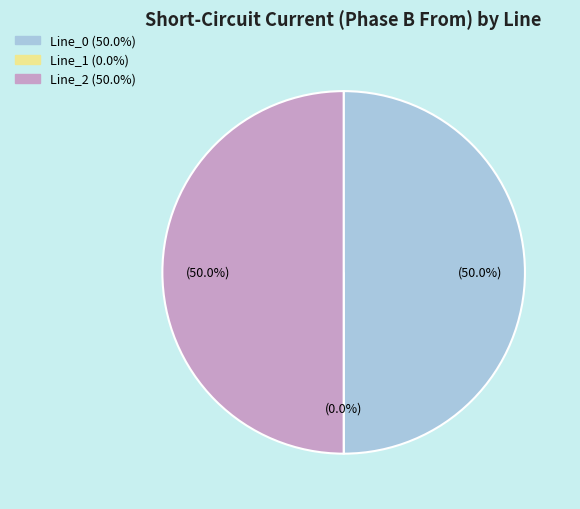

To the nearest percent, what is the difference between the Line_1 and Line_2 slice percentages?

50%